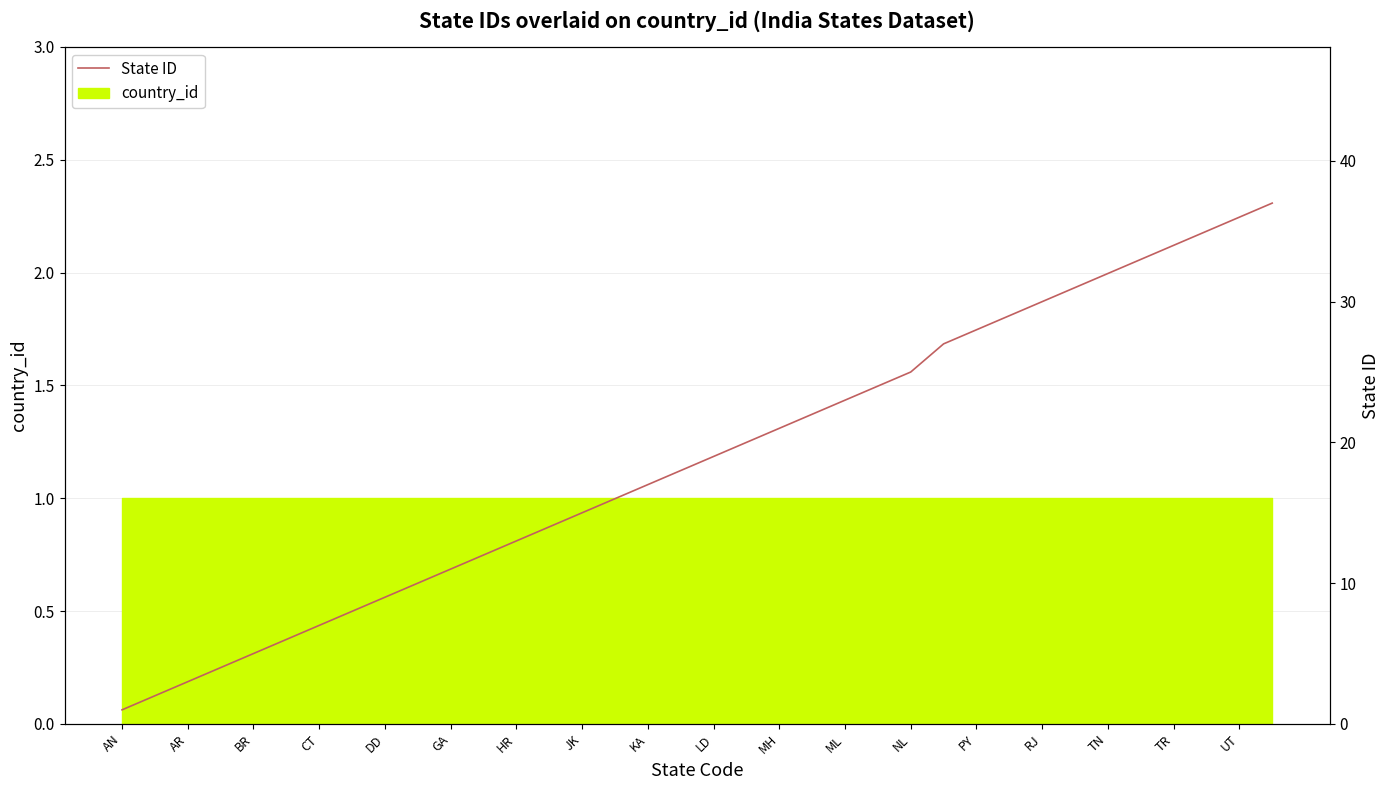

How many lines are shown in the chart?

1